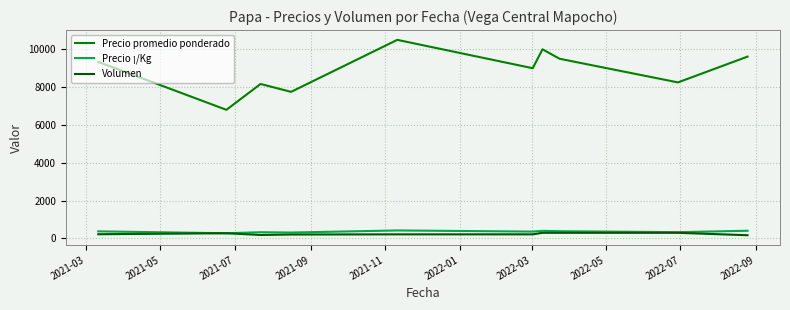

How many data points in Precio promedio ponderado are above 9333?

5